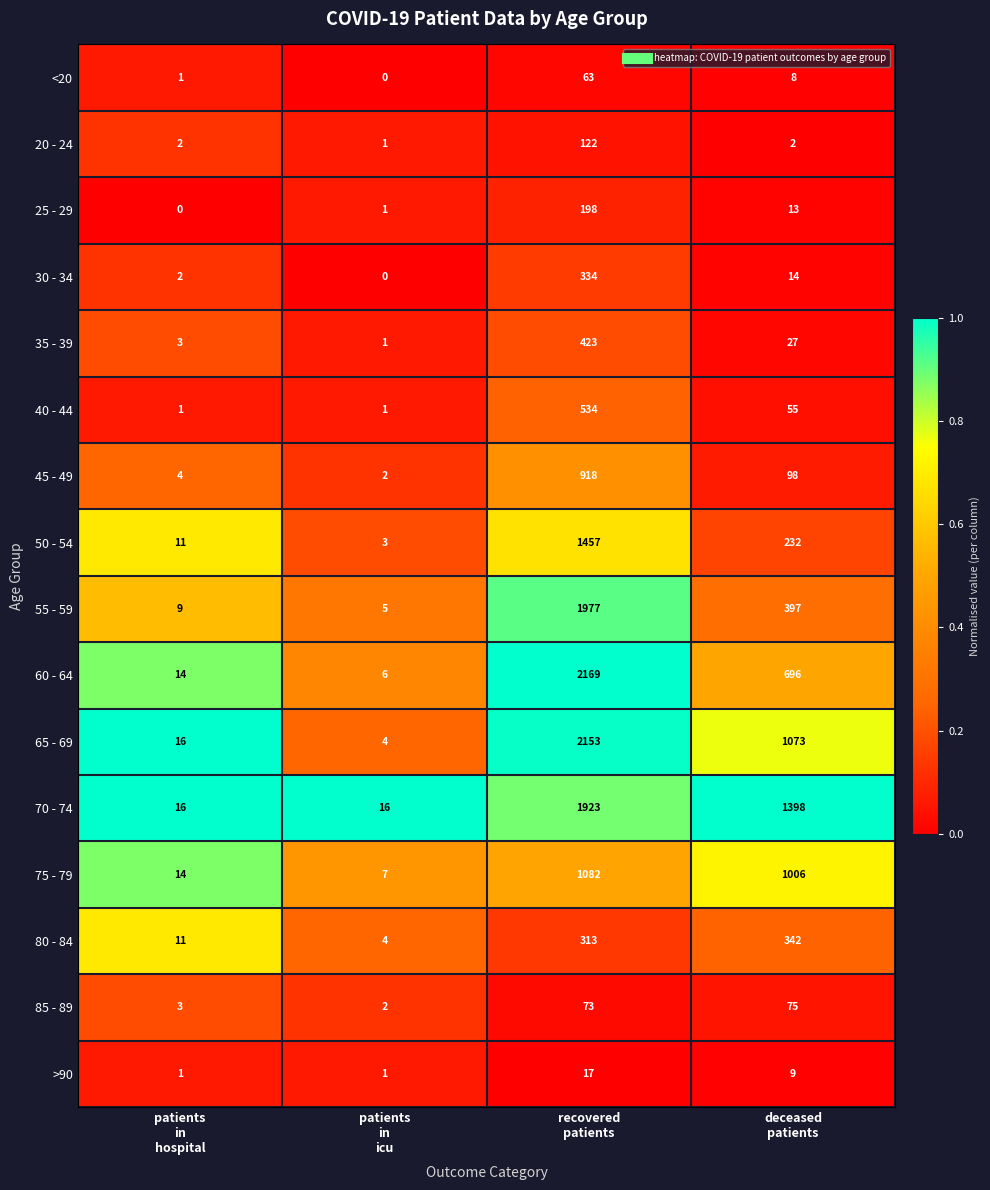

What is the difference between the maximum and minimum values in the 75 - 79 series?

1075